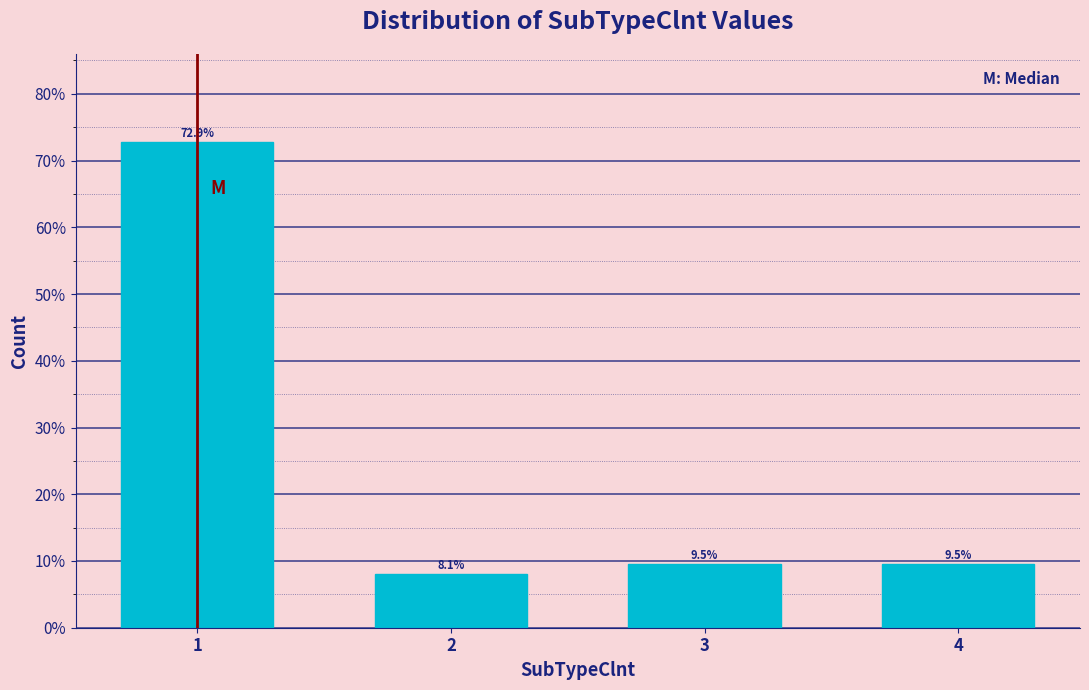

Reading left to right, extract all data points from this chart.

1=72.9	2=8.1	3=9.5	4=9.5